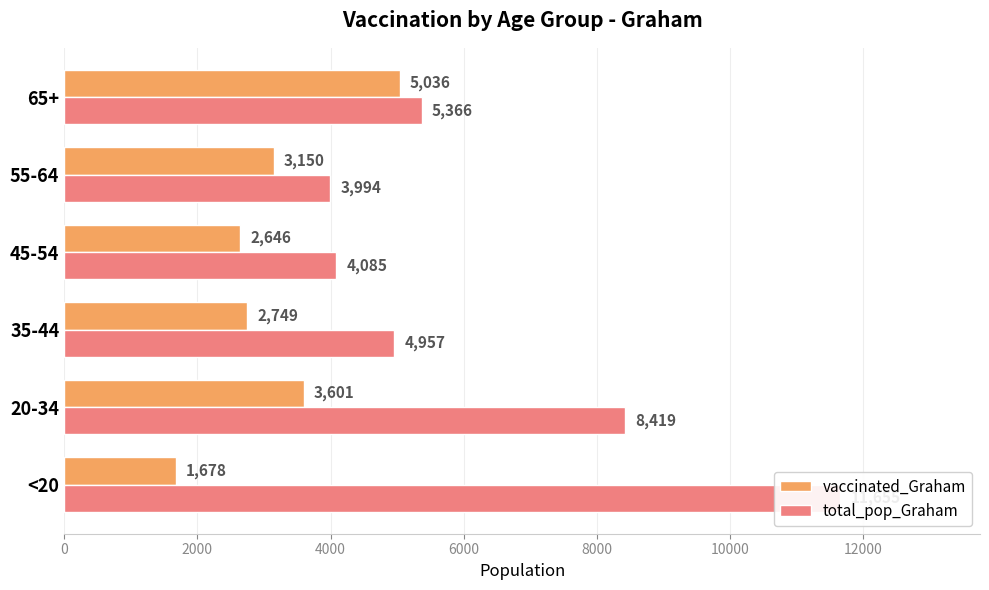

True or false: vaccinated_Graham has a value of 5651 at 20-34.

False